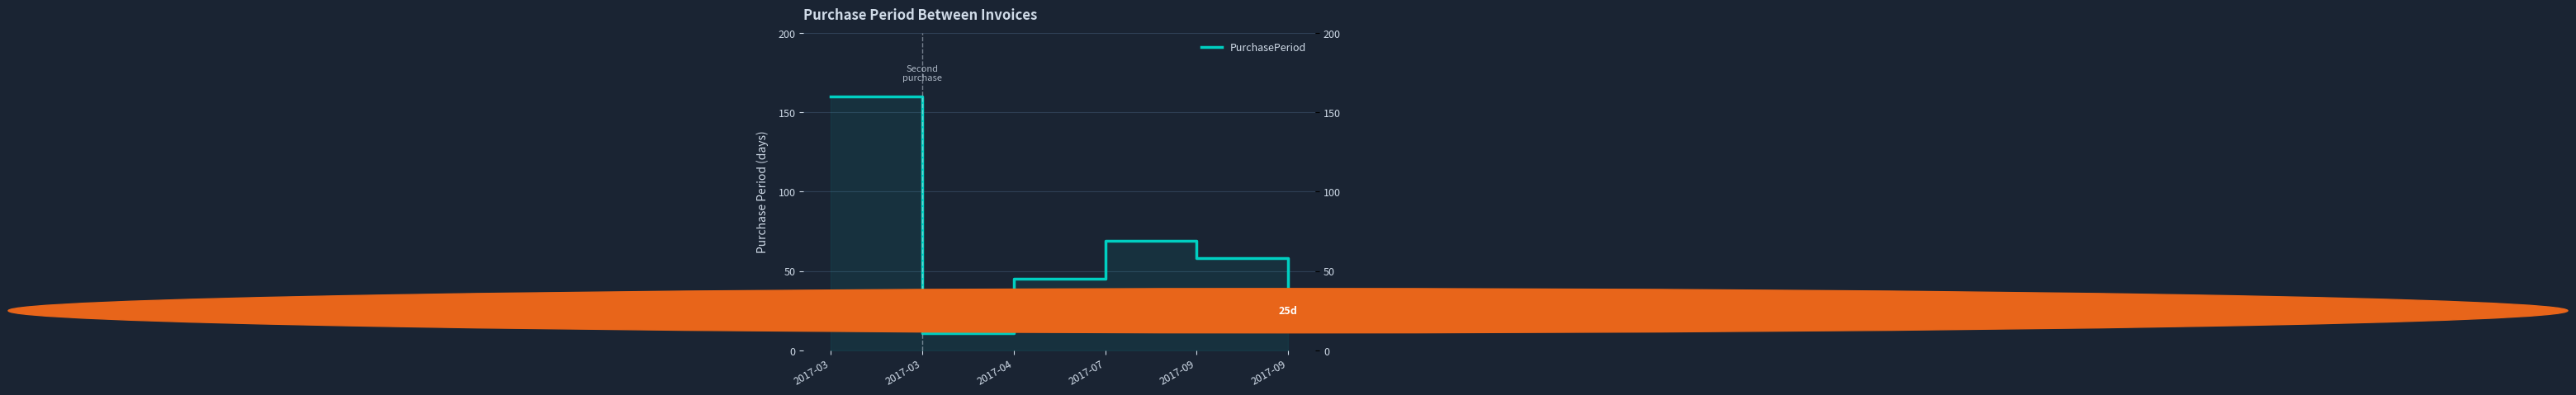

Between 2017-09 and 2017-07, which is larger?

2017-07